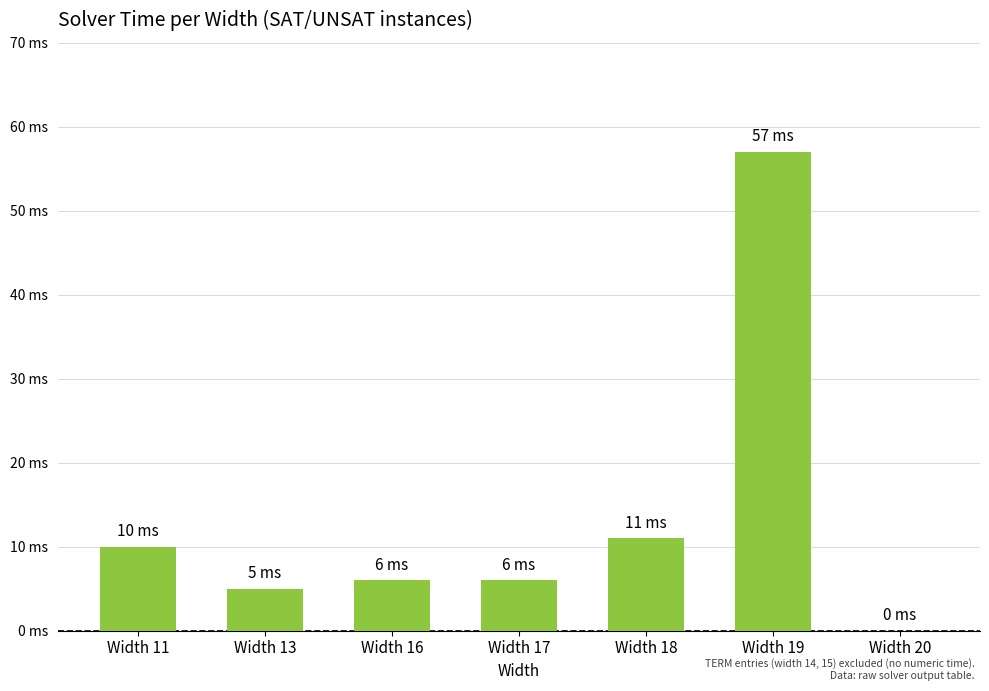

What value does the data have at Width 11, to the nearest 10?

10